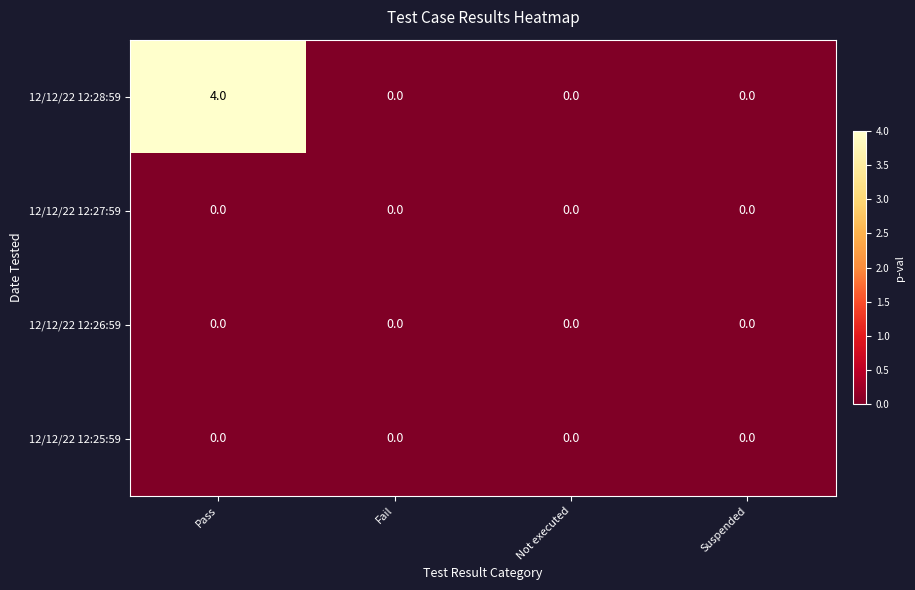

Which category has the highest value across all series?

Pass